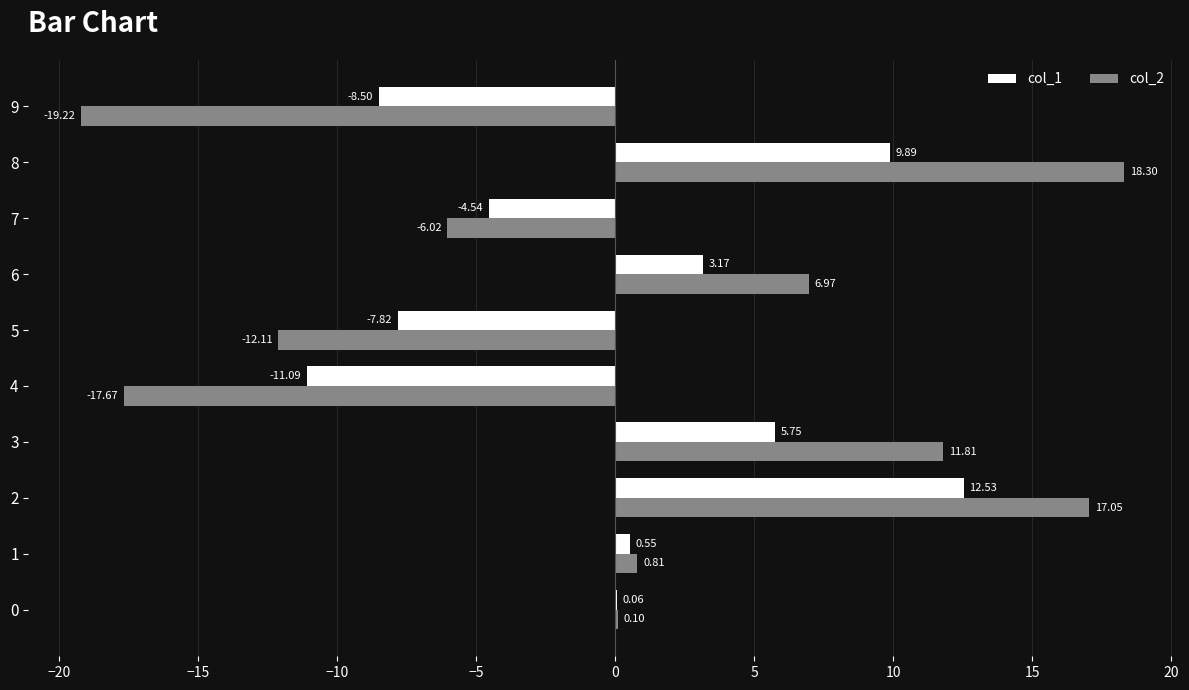

How many values in col_2 are above zero?

6